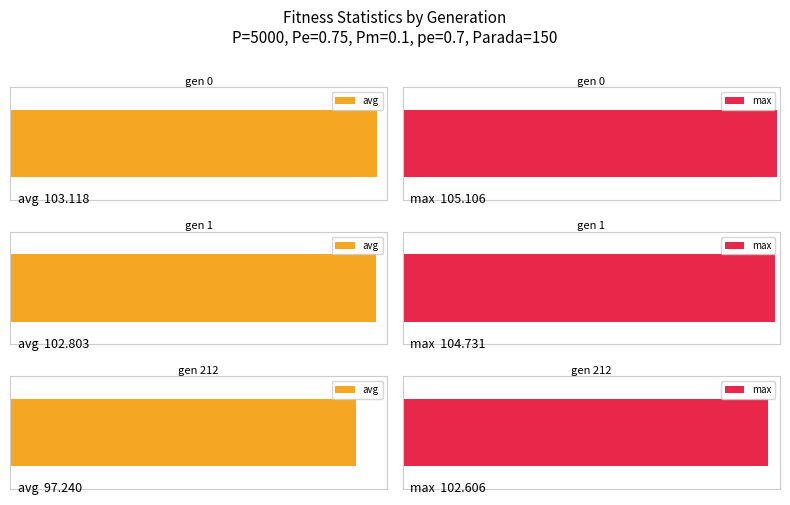

Between gen 0 and gen 1, which is larger?

gen 0